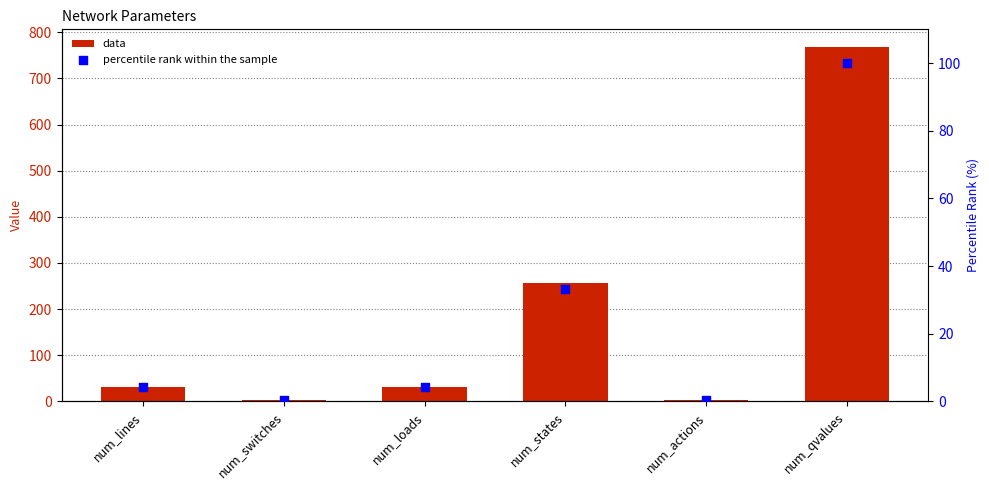

At which category is the sum across all series the highest?

num_qvalues